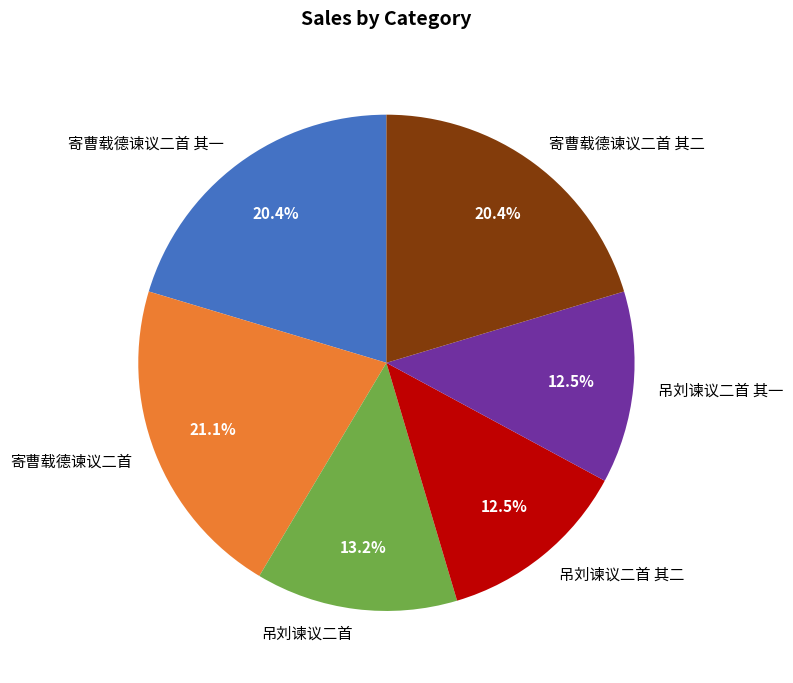

Which slice is the largest?

寄曹载德谏议二首